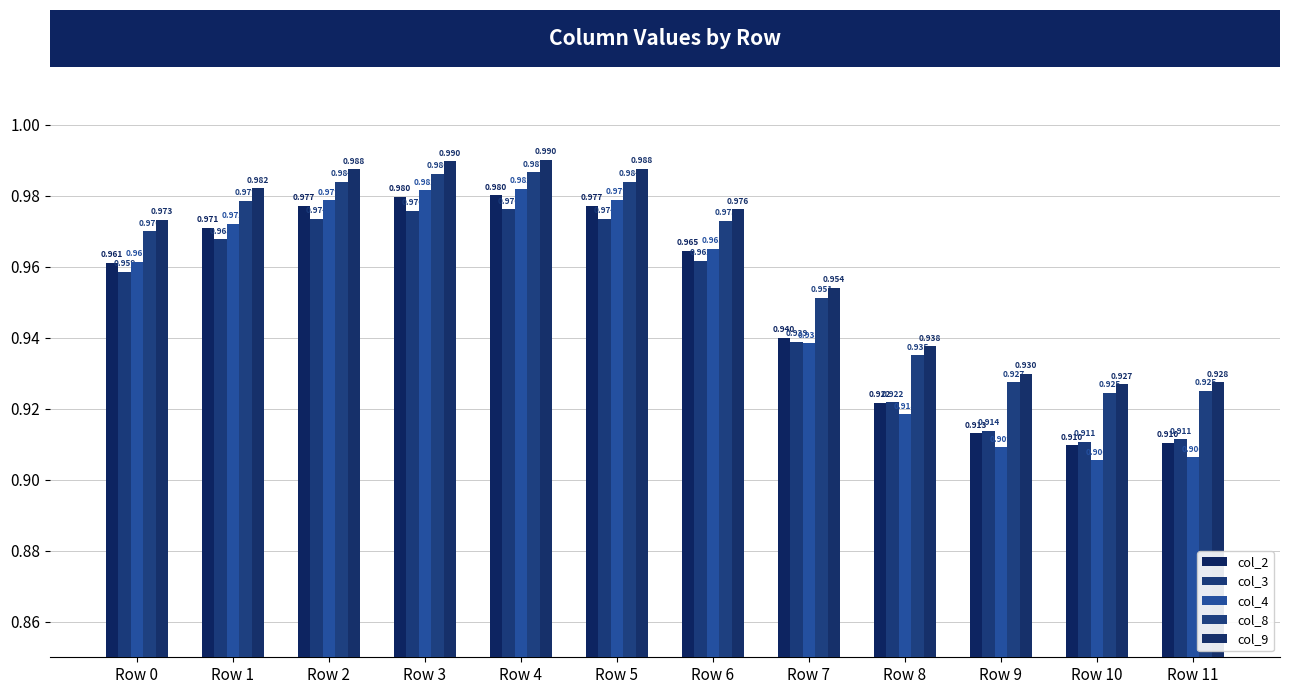

Count the number of data series in this chart.

5